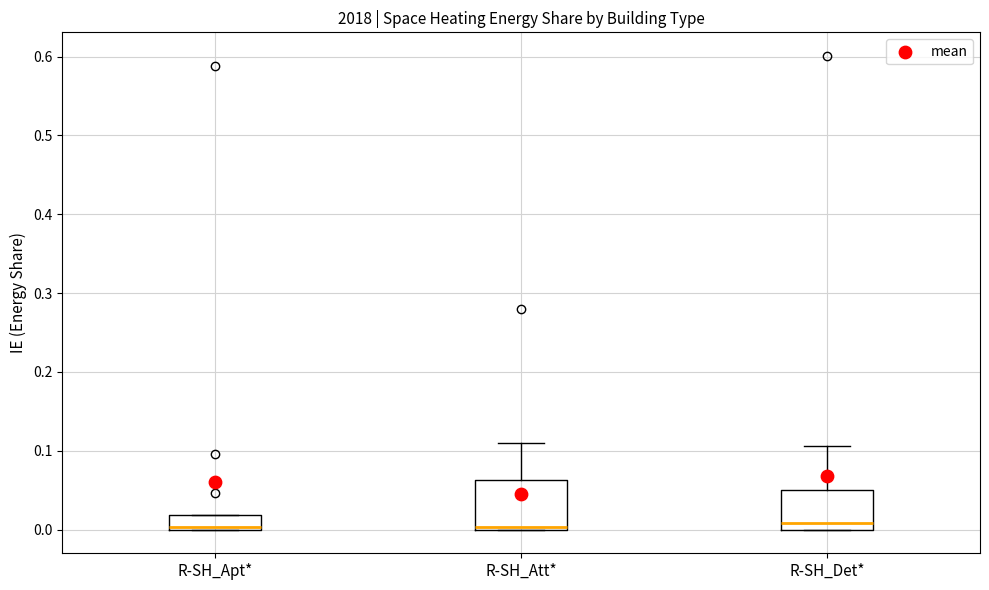

Reading left to right, read every box against the y-axis: the position of its median line, the range the box covers, and the ends of its whiskers. The values are not printed on the chart, so give them approximately, as read against the axis.

R-SH_Apt*: median 0.00 (just above the box's lower edge), box 0.00 to 0.02, whiskers 0.00 to 0.02
R-SH_Att*: median 0.00, box 0.00 to 0.06, whiskers 0.00 to 0.11
R-SH_Det*: median 0.01, box 0.00 to 0.05, whiskers 0.00 to 0.11